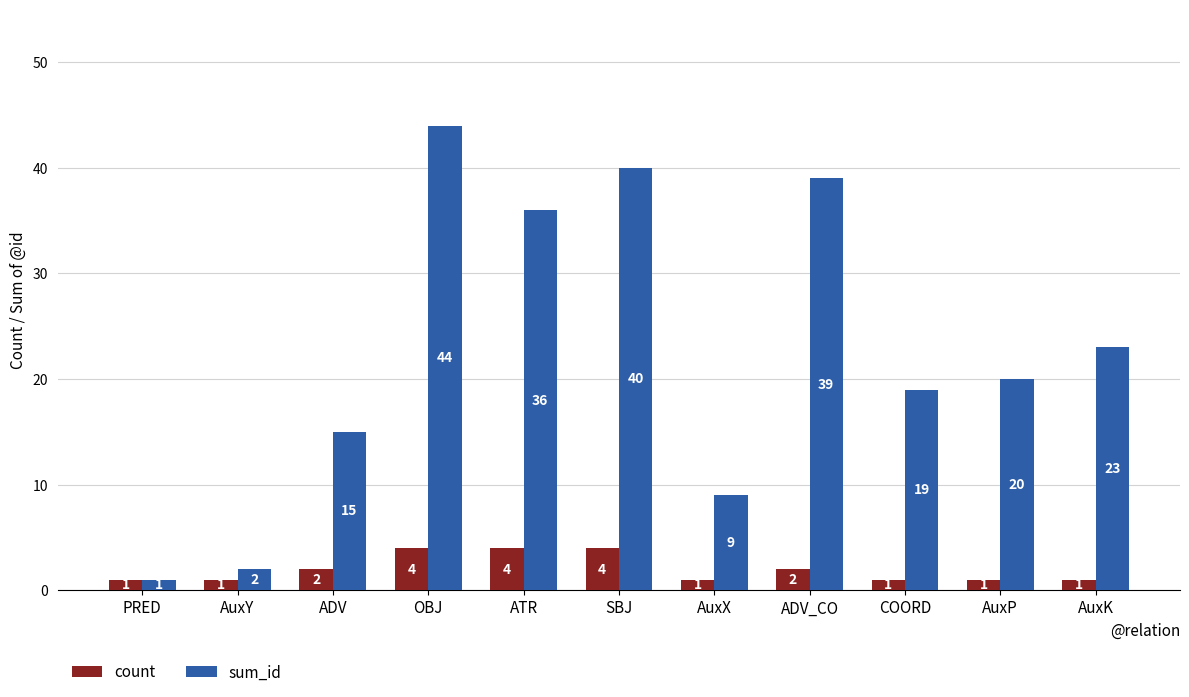

How many series are shown in this chart?

2